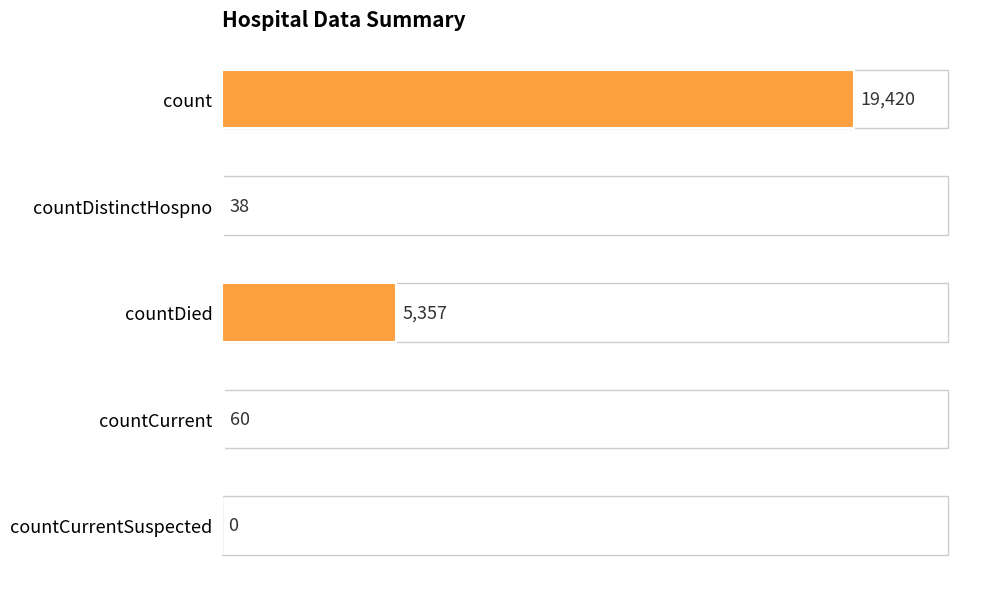

What is the sum of all values?

24875